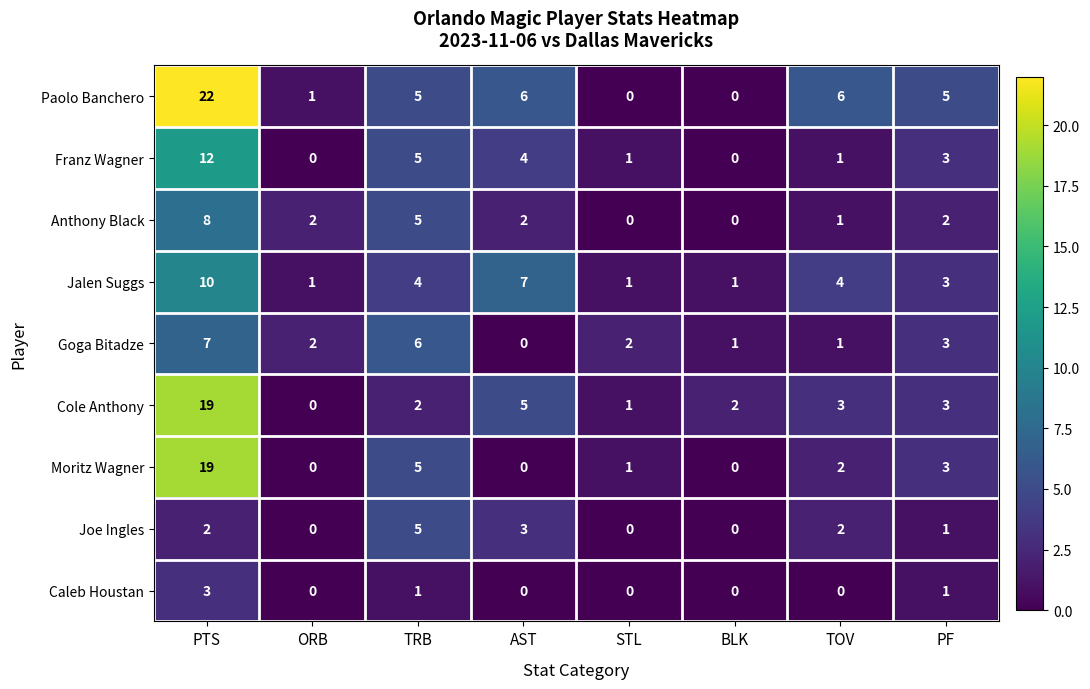

What is the greatest value displayed?

22